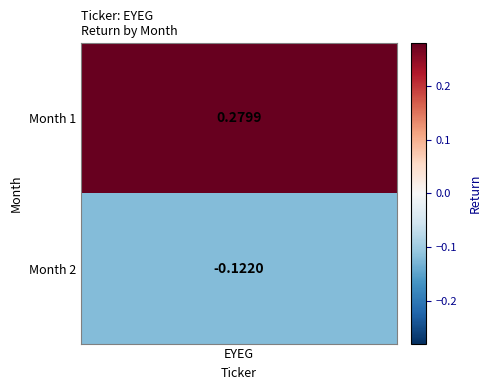

Is it true that the value at 0 is 0.1?

False